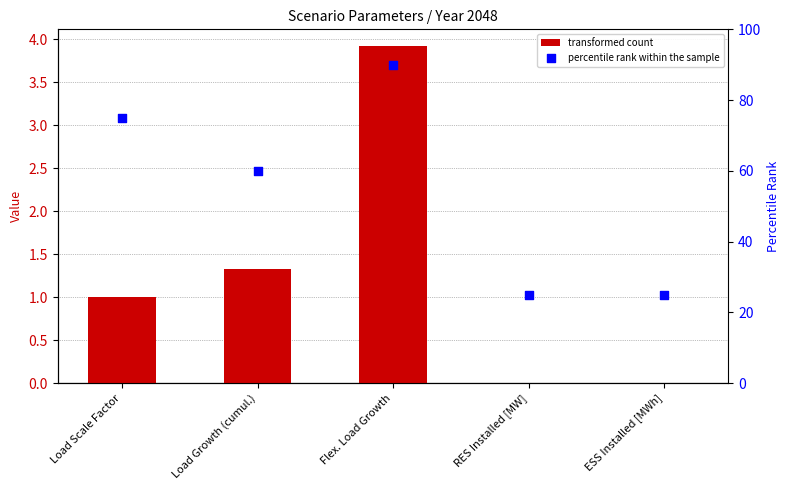

Which series contains the lowest Y value?

transformed count